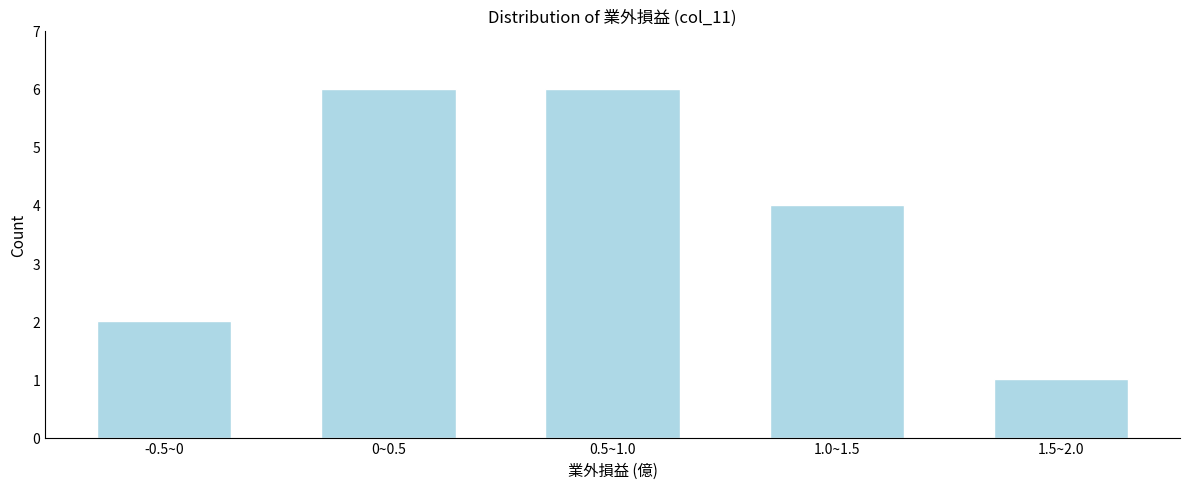

Reading left to right, list all the values displayed in this chart.

2	6	6	4	1